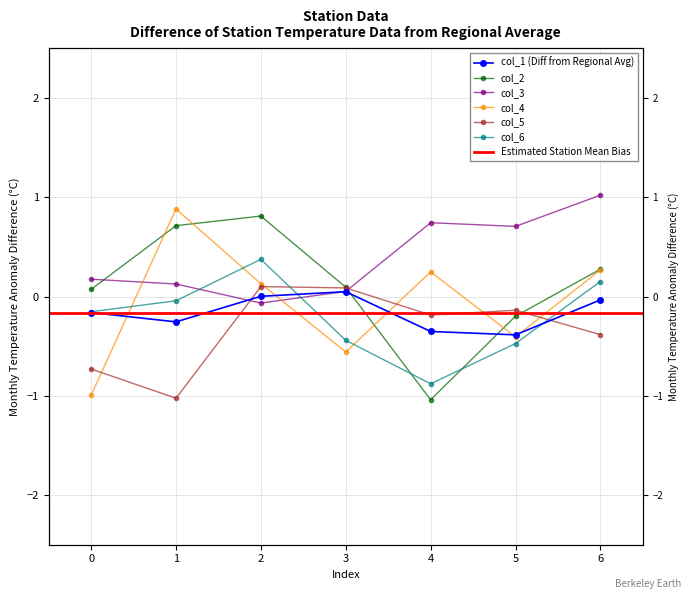

True or false: col_5 and col_1 cross at least once.

True